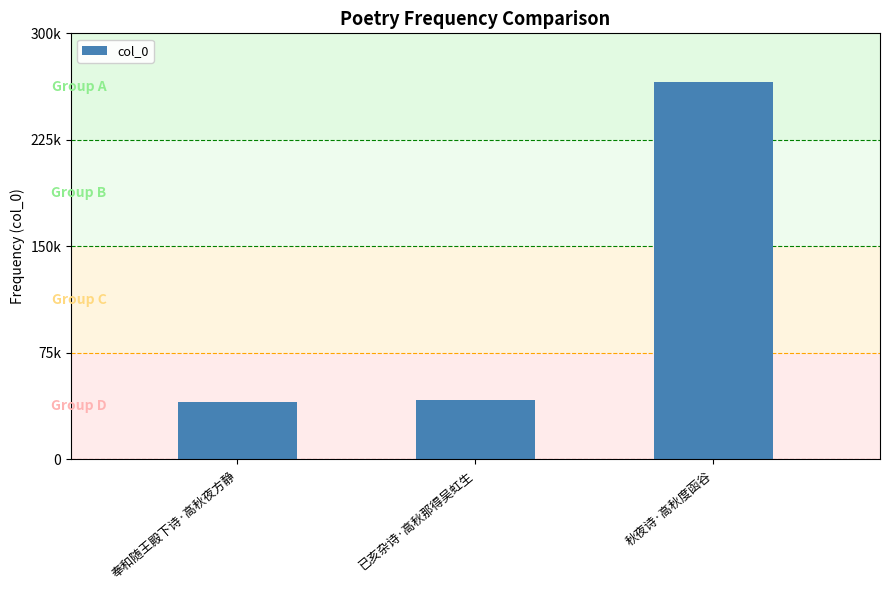

Rank the categories by value from lowest to highest.

奉和随王殿下诗·高秋夜方静, 已亥杂诗·高秋那得吴虹生, 秋夜诗·高秋度函谷